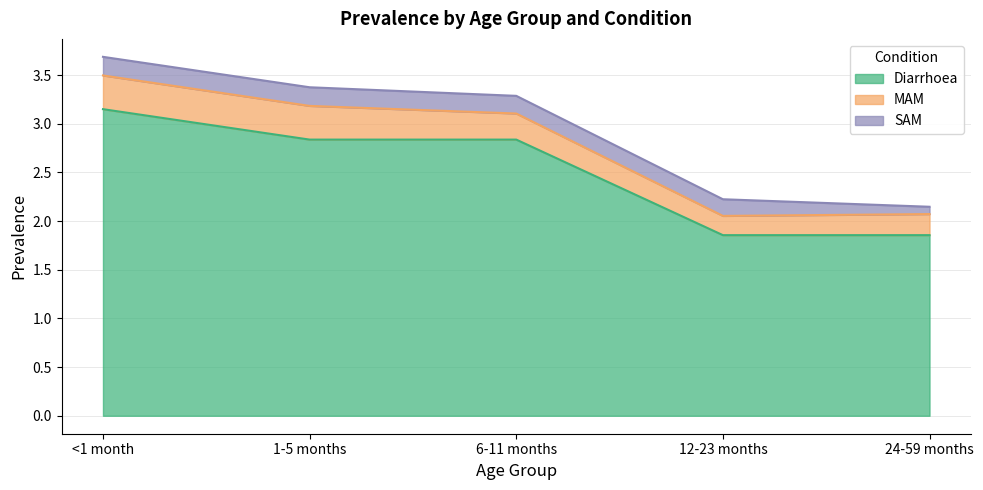

How many lines are shown in the chart?

3